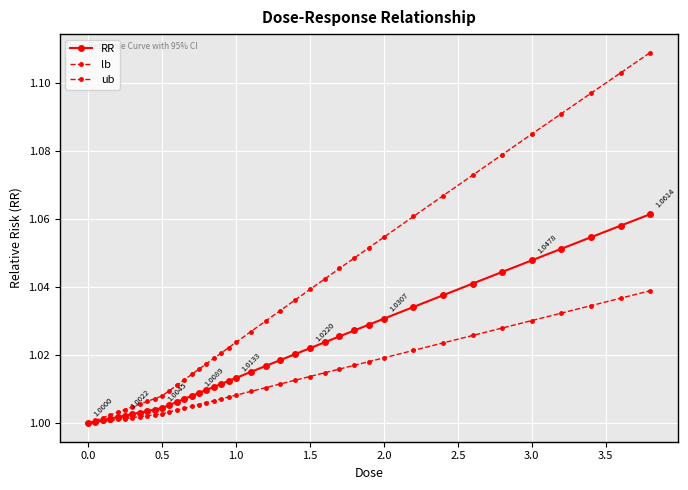

Rank the series by their average value, from highest to lowest.

ub, RR, lb